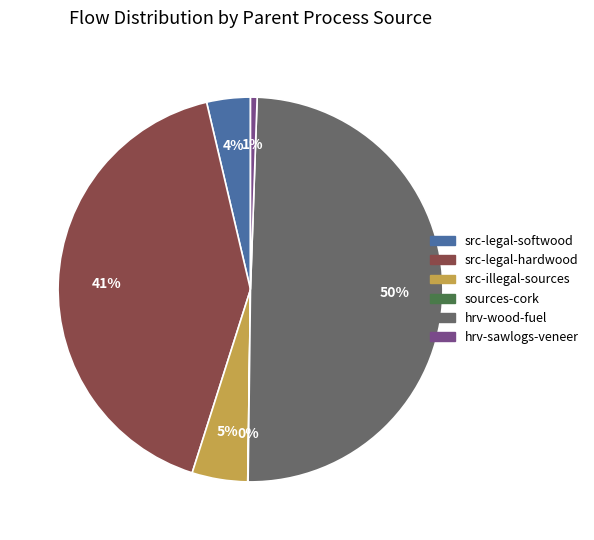

To the nearest percent, what is the difference between the largest and smallest slice percentages?

50%